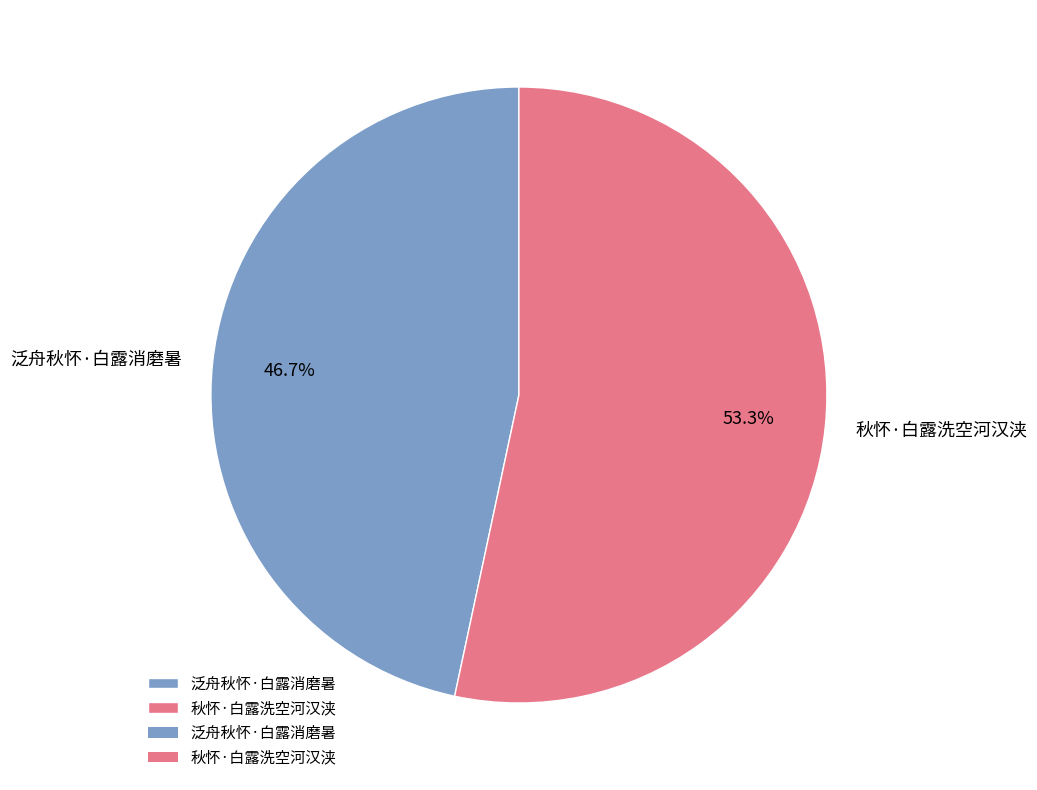

Which category has the biggest portion of the pie?

秋怀·白露洗空河汉浃